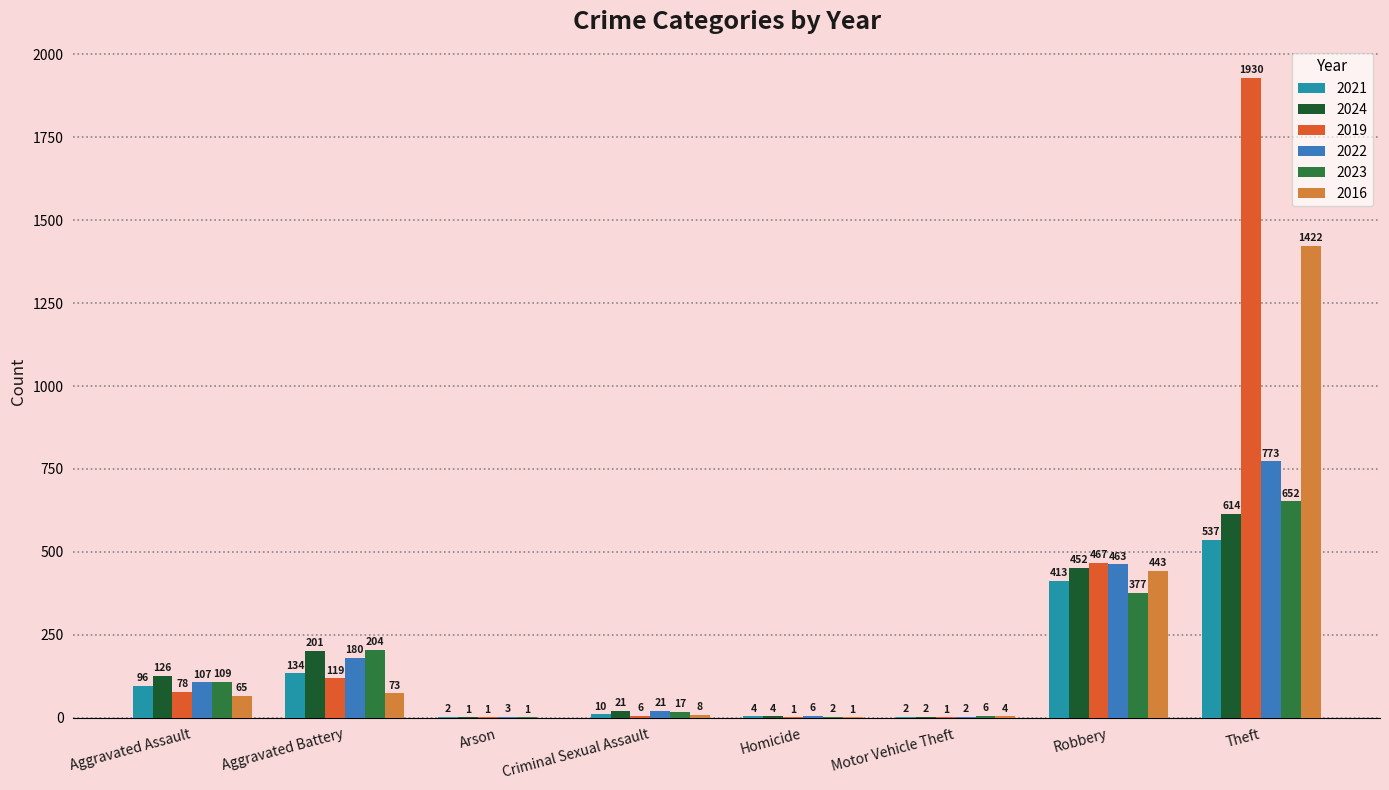

Between Aggravated Battery and Motor Vehicle Theft, which series saw the biggest shift?

2024